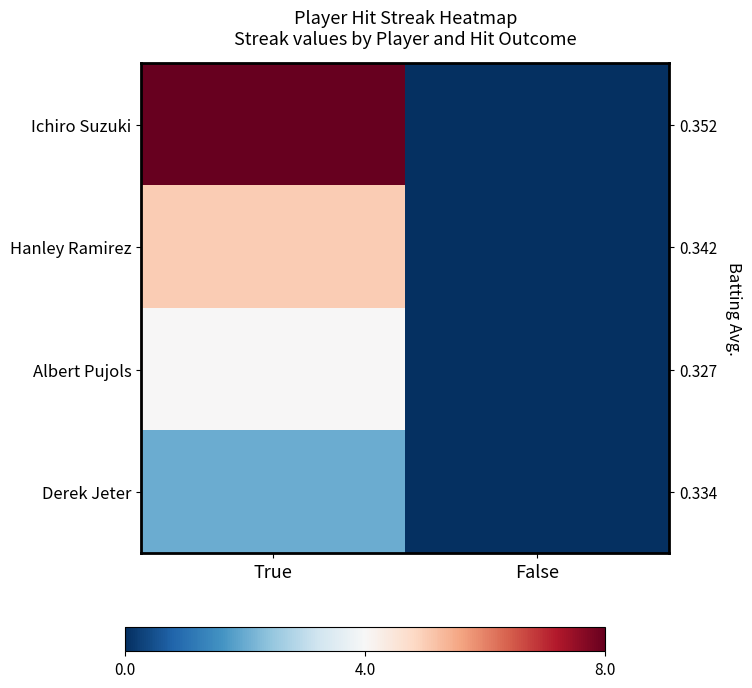

At which category is the sum across all series the highest?

True